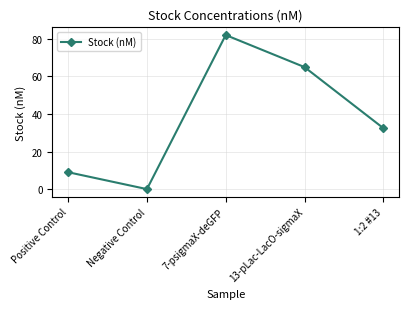

What is the sum of all values?

188.3